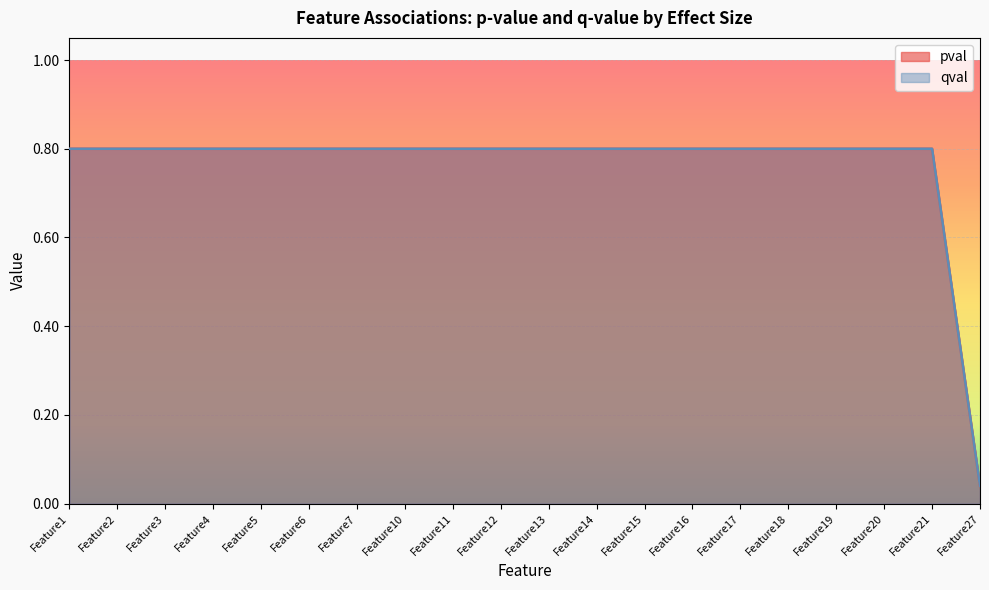

Reading left to right, transcribe all the data shown in this chart.

pval: 0.8	0.8	0.8	0.8	0.8	0.8	0.8	0.8	0.8	0.8	0.8	0.8	0.8	0.8	0.8	0.8	0.8	0.8	0.8	0.0
qval: 0.8	0.8	0.8	0.8	0.8	0.8	0.8	0.8	0.8	0.8	0.8	0.8	0.8	0.8	0.8	0.8	0.8	0.8	0.8	0.0